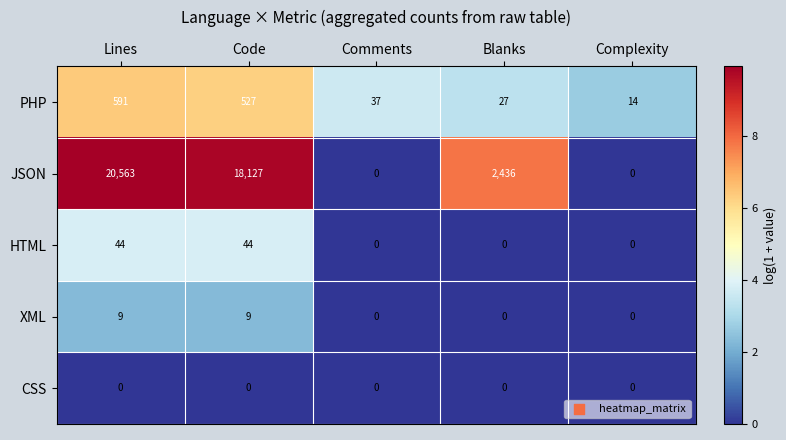

At which label does JSON first exceed 2436?

Lines